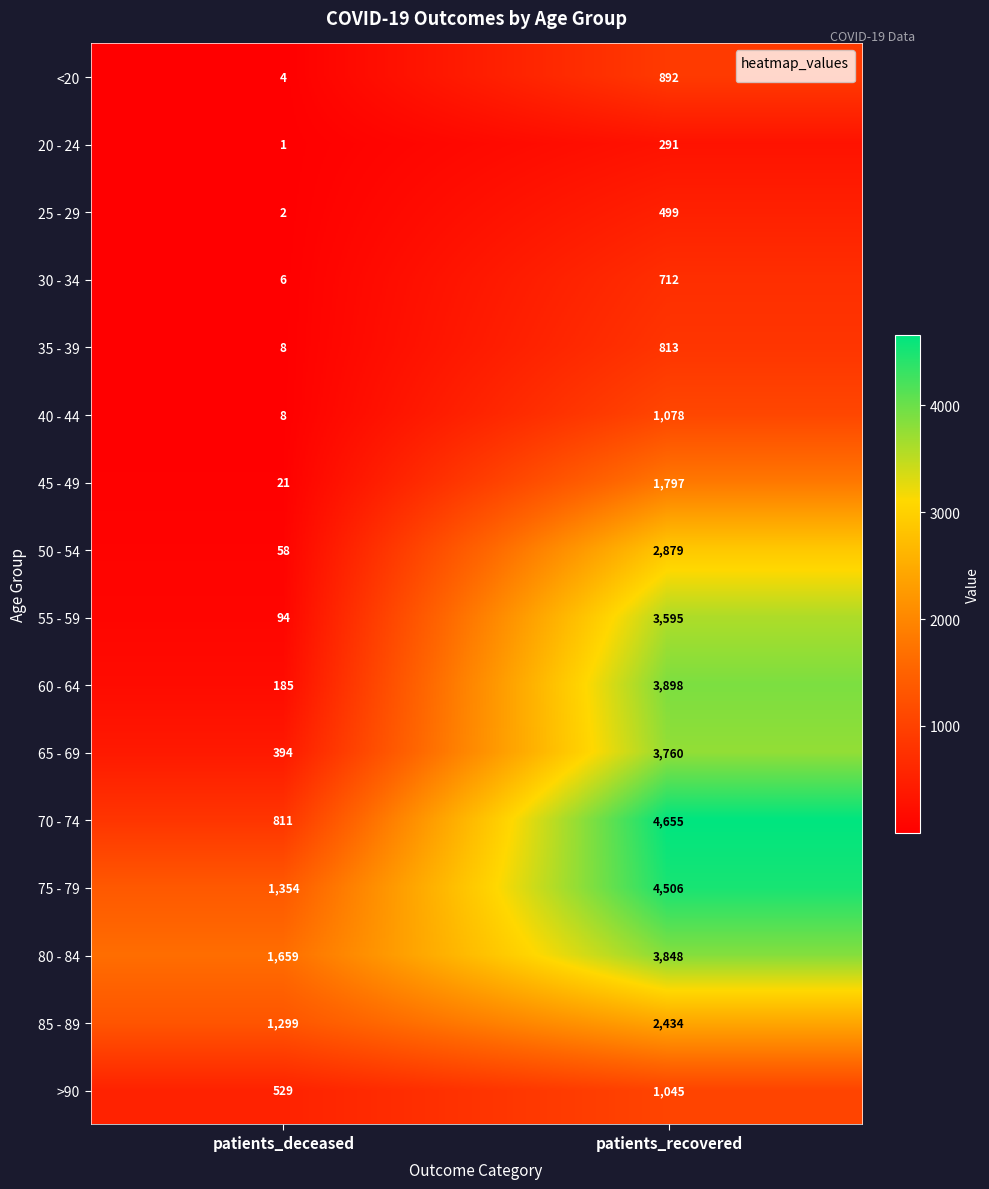

Where is 60 - 64 nearest to the value 2041?

patients_deceased